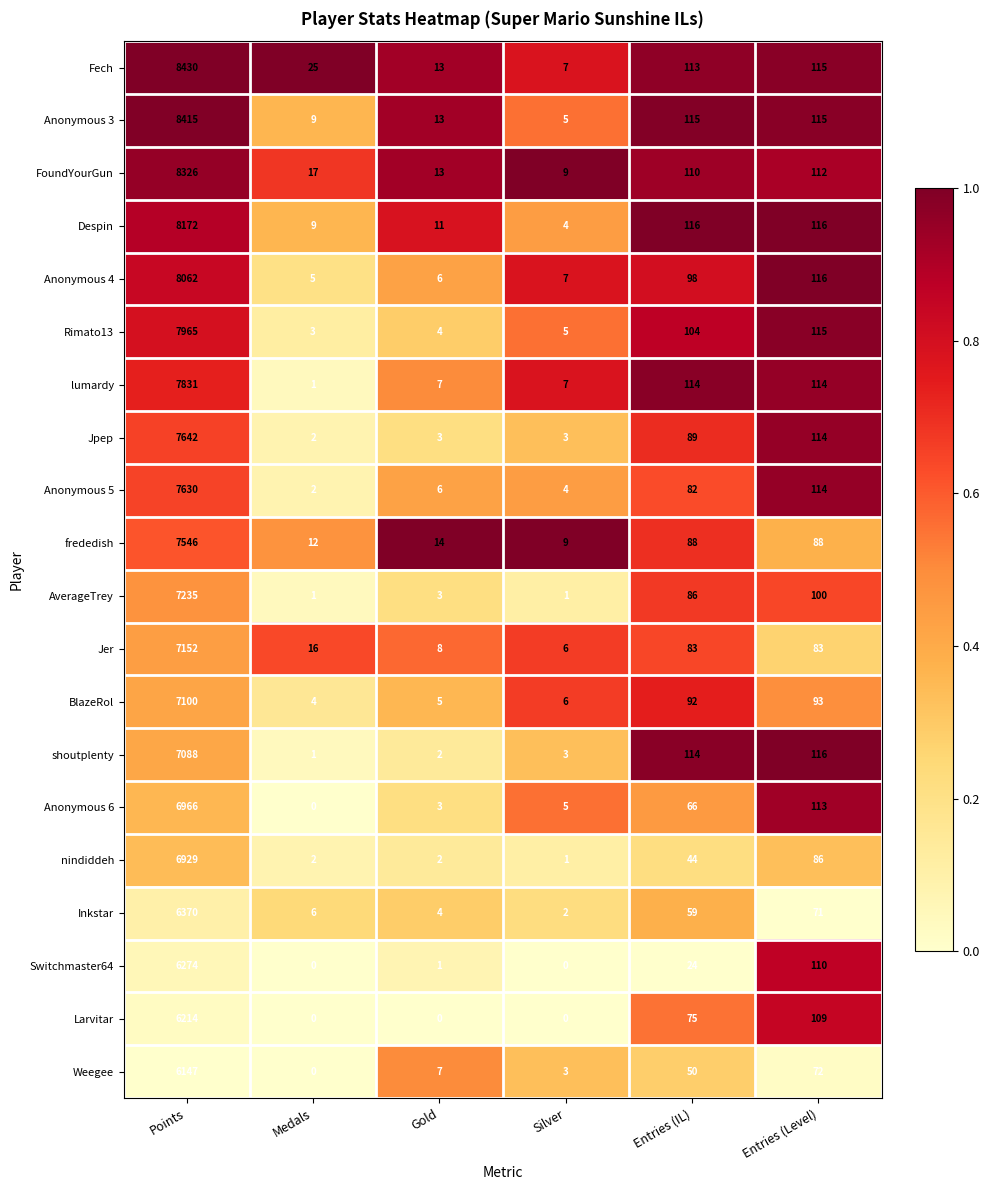

What is the greatest value displayed?

8430